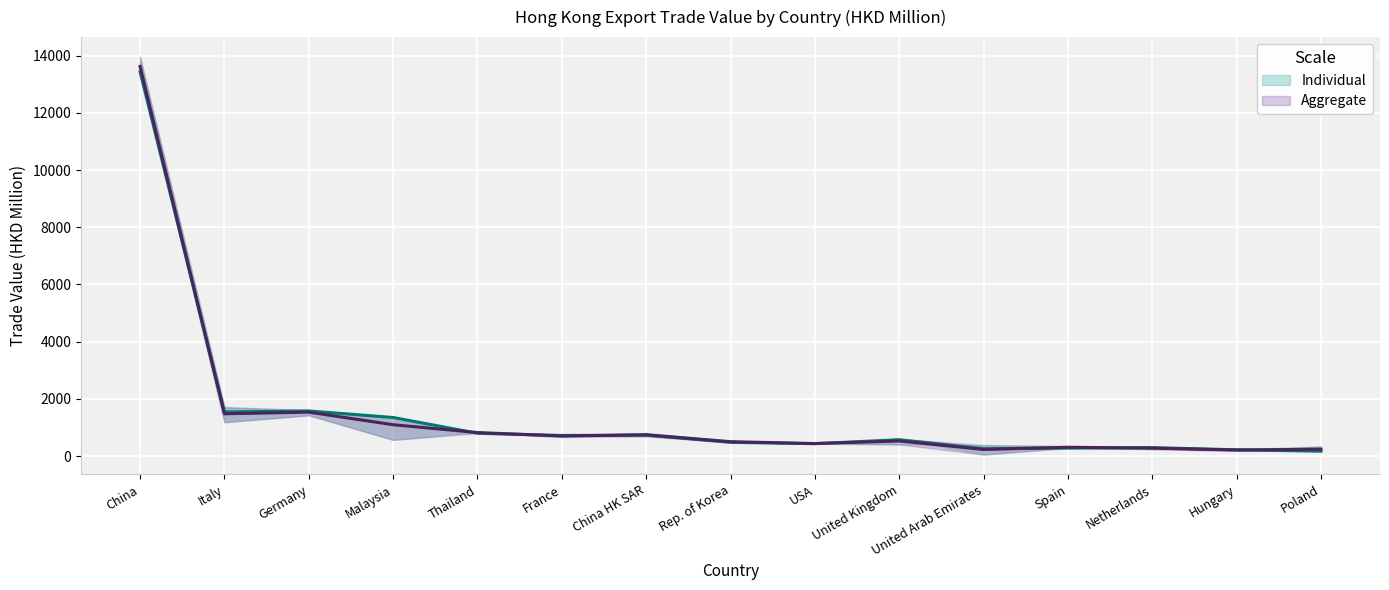

Is it true that Aggregate equals 1736.3 at Malaysia?

False